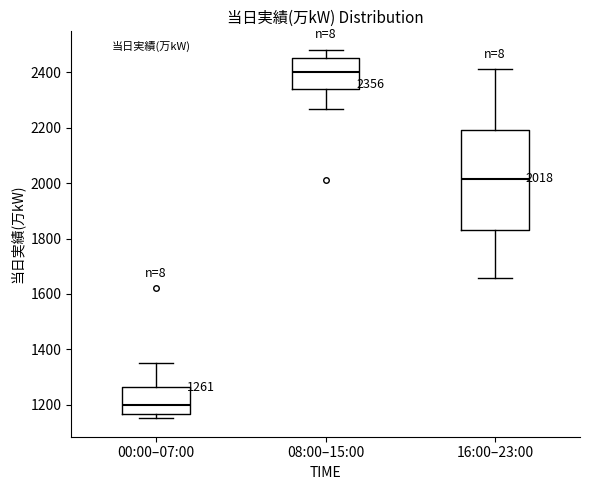

Which box is the tallest, from its lower edge to its upper edge?

16:00–23:00